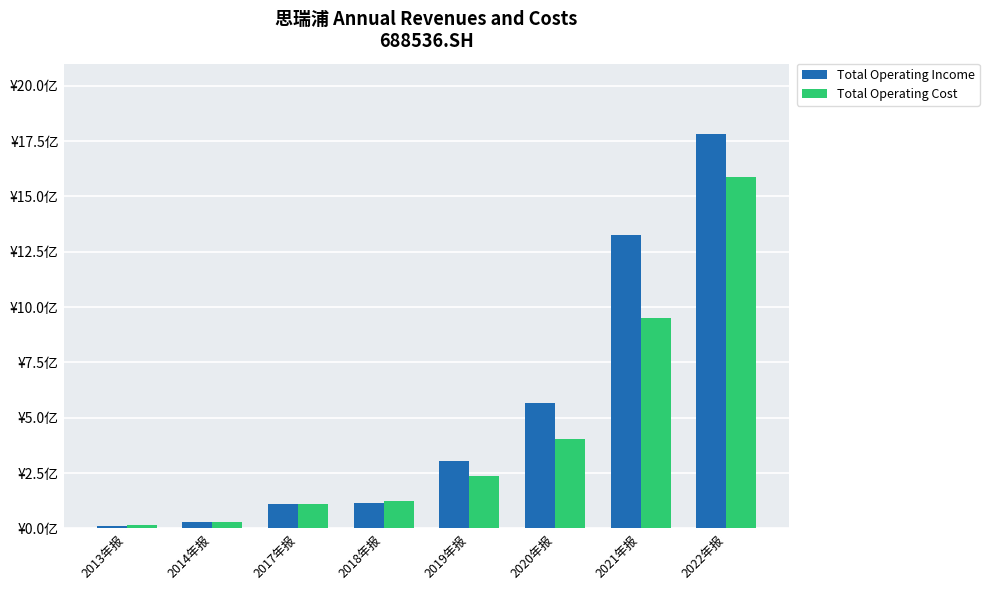

Rank the series at 2020年报 from lowest to highest value.

Total Operating Cost, Total Operating Income